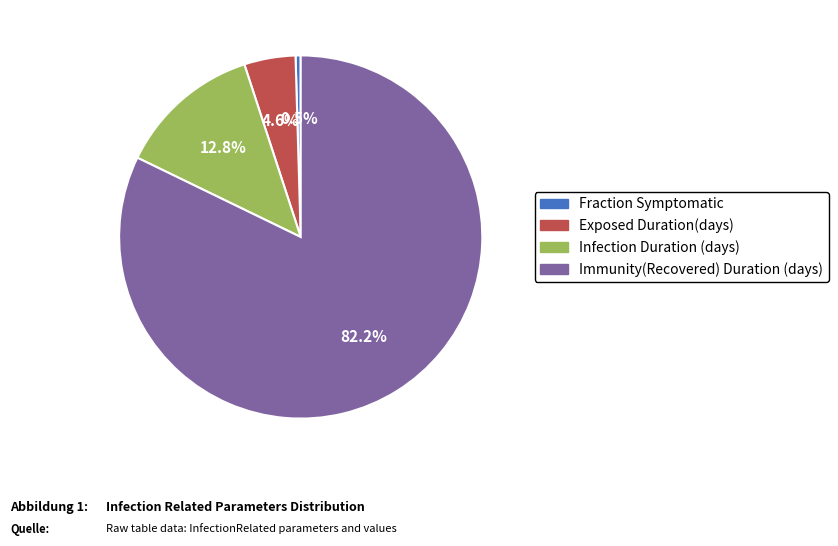

Is Immunity(Recovered) Duration (days) the majority of the pie?

Yes